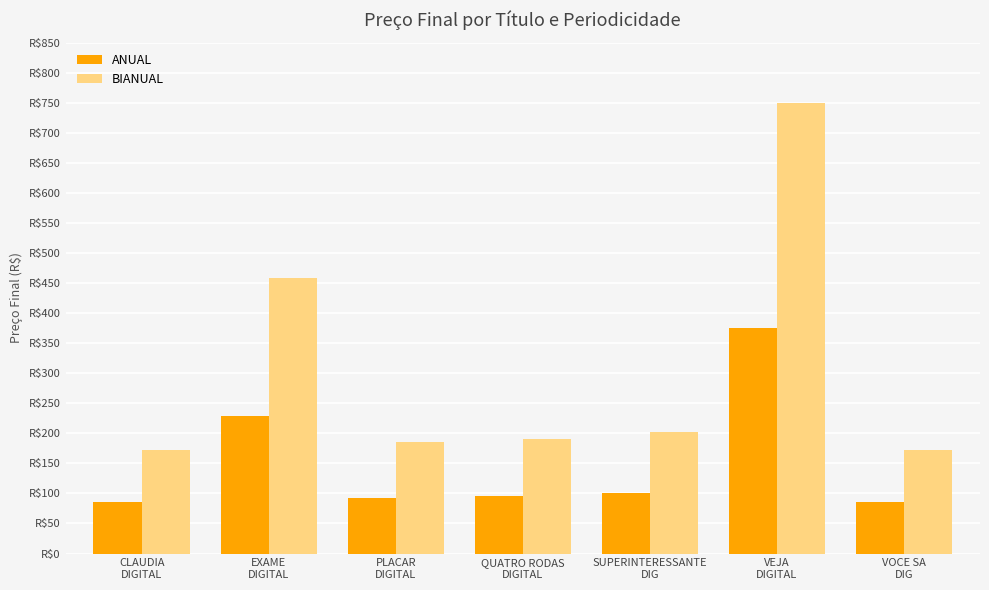

Which series has the largest total across all categories?

BIANUAL